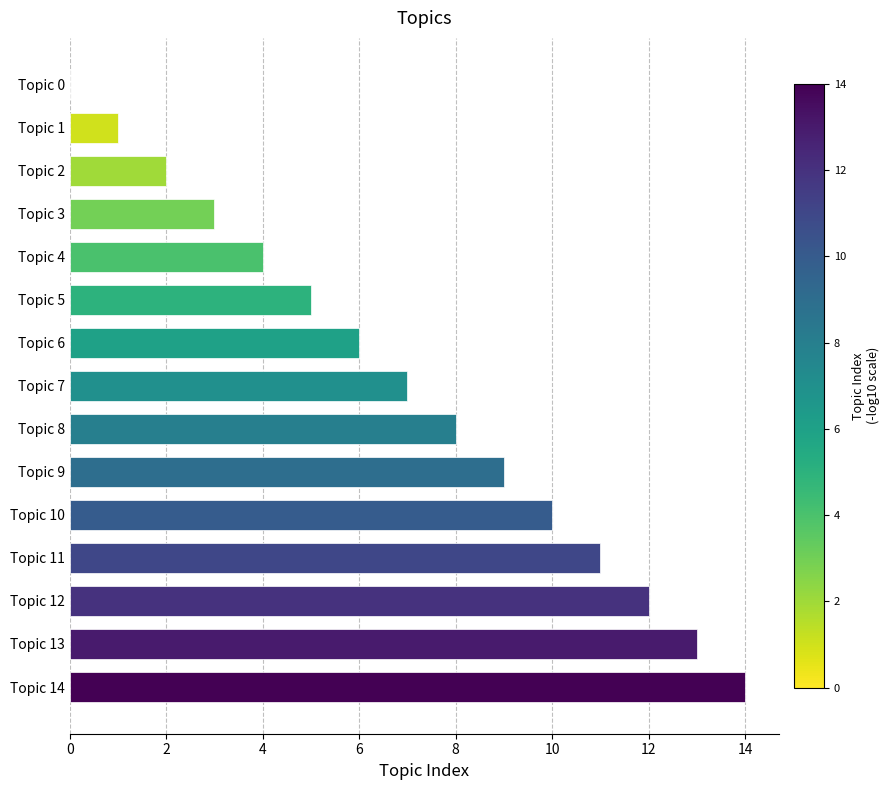

At which label is the value closest to 7?

Topic 7